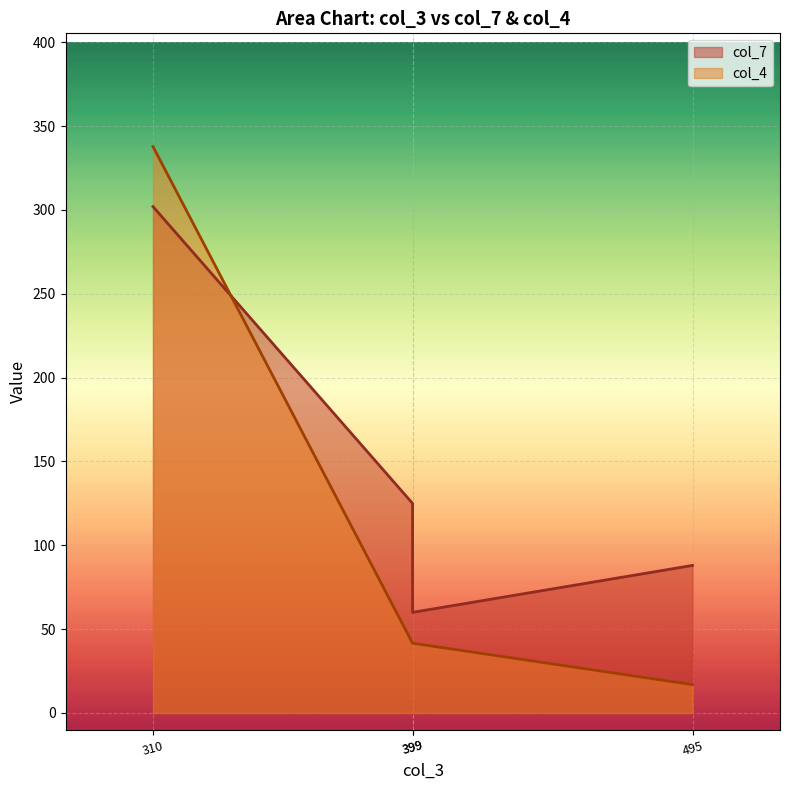

Which category has the highest value across all series?

310